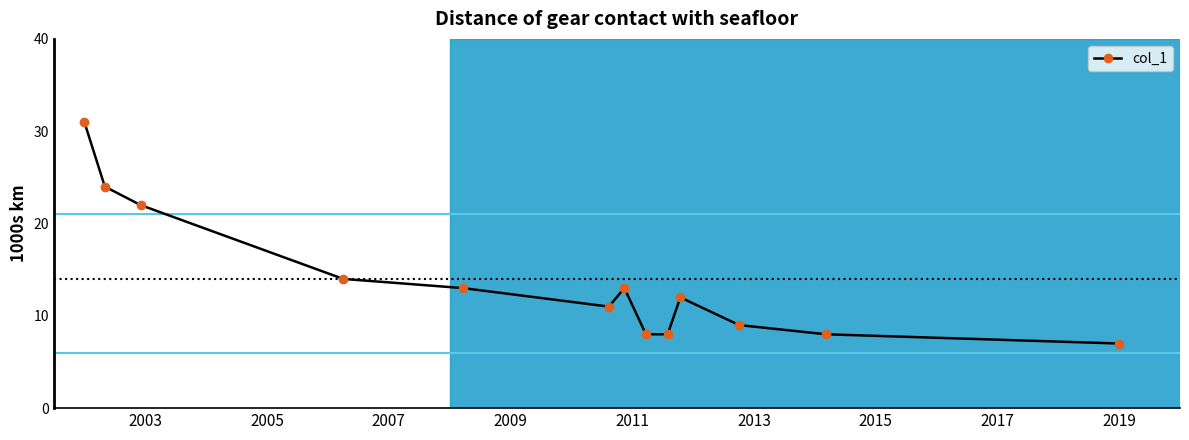

True or false: the data has more than 2 interior local peaks.

False